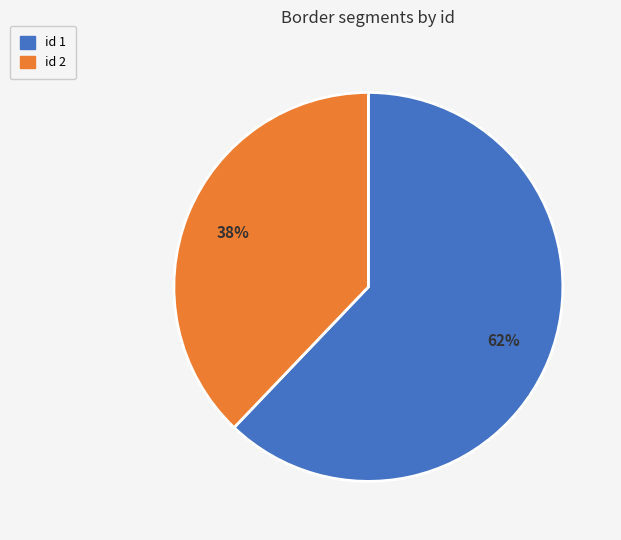

Do id 2 and id 1 together represent more than half of the pie?

Yes